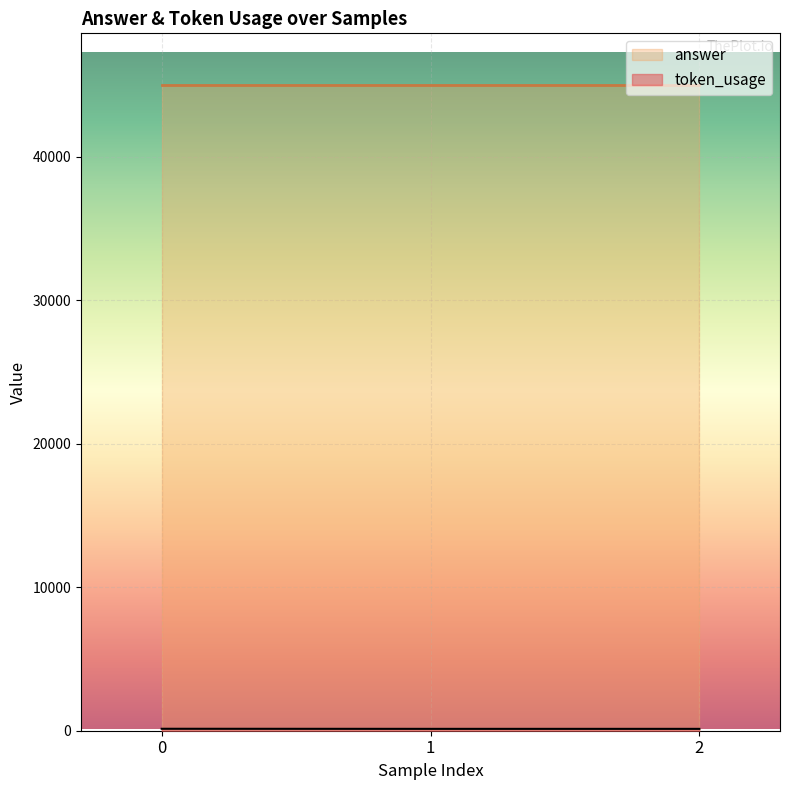

What is the average value of the answer series?

45000